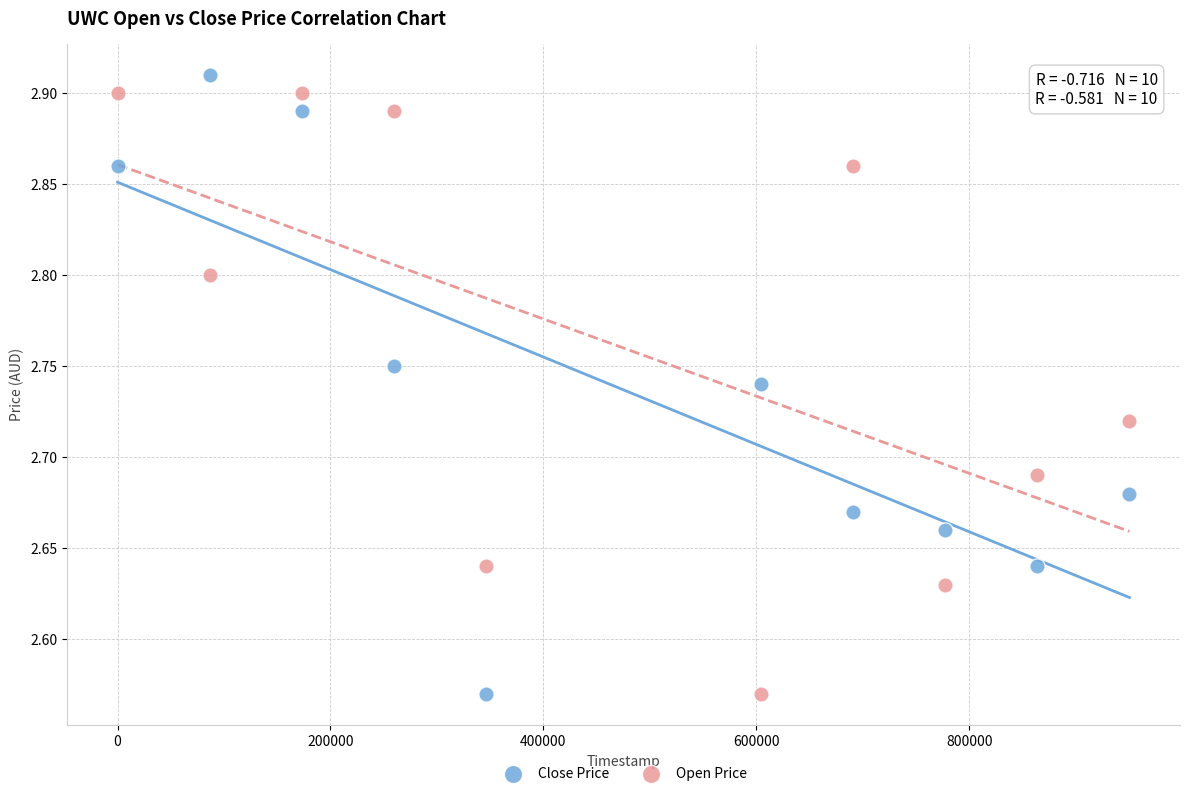

Which series has the largest Y range (max minus min)?

Close Price